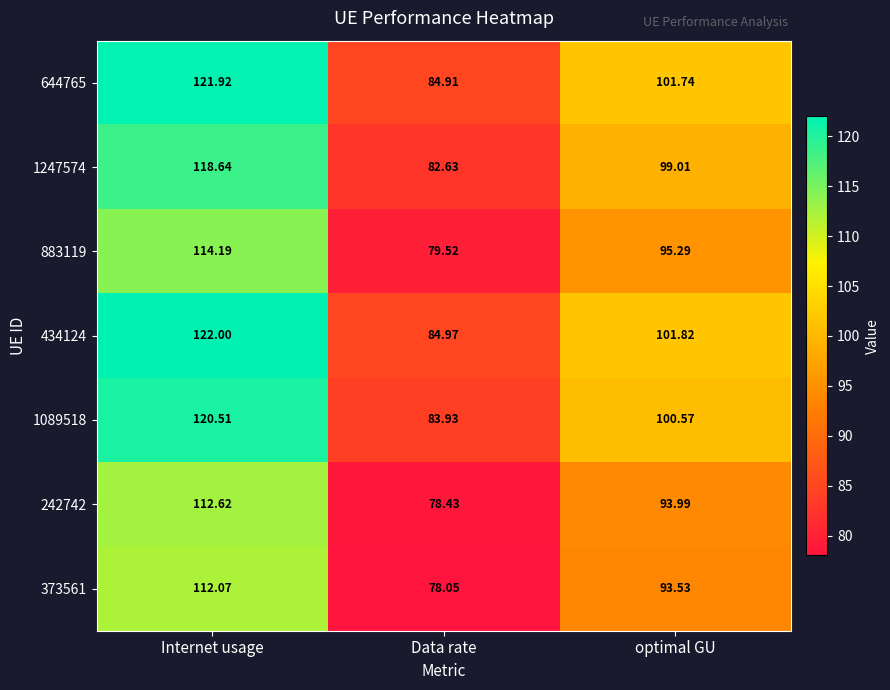

Which label corresponds to the smallest value in the chart?

Data rate